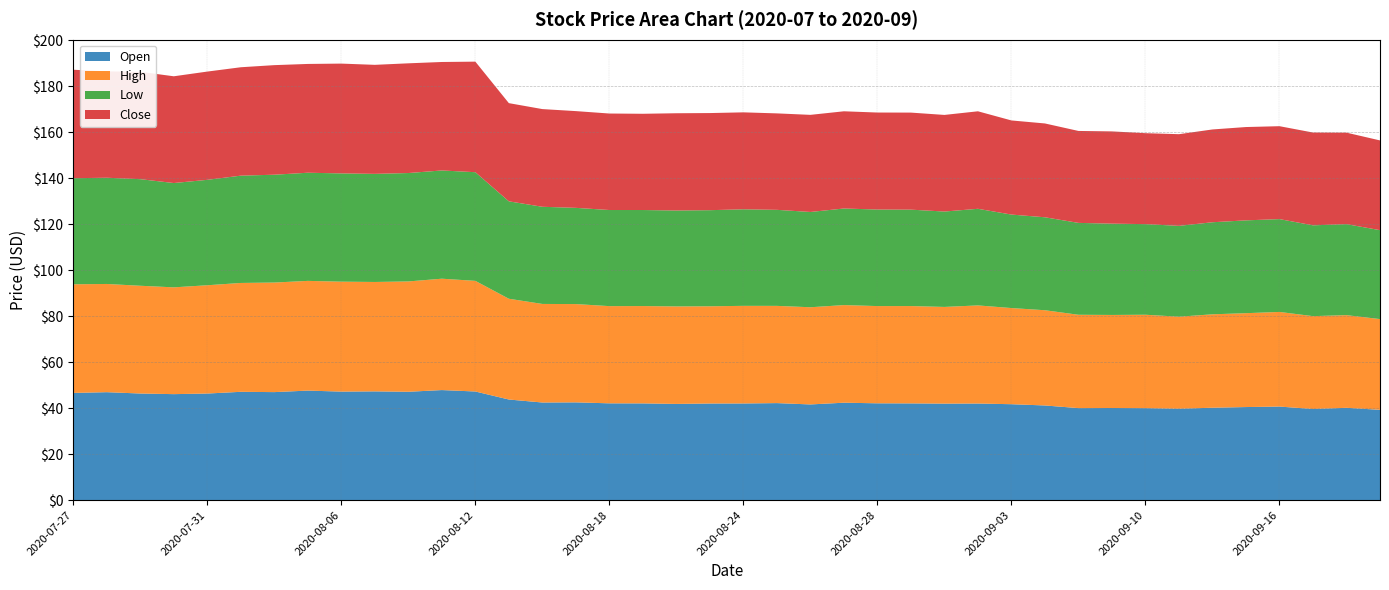

Reading left to right, transcribe all the data shown in this chart.

Open: 2020-07-27=46.7	2020-07-28=47.0	2020-07-29=46.4	2020-07-30=46.1	2020-07-31=46.4	2020-08-03=47.1	2020-08-04=47.0	2020-08-05=47.7	2020-08-06=47.2	2020-08-07=47.3	2020-08-10=47.2	2020-08-11=47.9	2020-08-12=47.3	2020-08-13=43.8	2020-08-14=42.5	2020-08-17=42.5	2020-08-18=42.1	2020-08-19=42.1	2020-08-20=41.9	2020-08-21=42.0	2020-08-24=42.1	2020-08-25=42.2	2020-08-26=41.7	2020-08-27=42.4	2020-08-28=42.1	2020-08-31=42.1	2020-09-01=42.0	2020-09-02=42.0	2020-09-03=41.8	2020-09-04=41.2	2020-09-08=40.0	2020-09-09=40.1	2020-09-10=40.0	2020-09-11=39.8	2020-09-14=40.2	2020-09-15=40.5	2020-09-16=40.7	2020-09-17=39.7	2020-09-18=40.2	2020-09-21=39.3
High: 2020-07-27=47.3	2020-07-28=47.1	2020-07-29=46.9	2020-07-30=46.5	2020-07-31=47.1	2020-08-03=47.4	2020-08-04=47.7	2020-08-05=47.7	2020-08-06=47.8	2020-08-07=47.6	2020-08-10=48.0	2020-08-11=48.5	2020-08-12=48.1	2020-08-13=43.8	2020-08-14=42.9	2020-08-17=42.8	2020-08-18=42.3	2020-08-19=42.3	2020-08-20=42.4	2020-08-21=42.3	2020-08-24=42.5	2020-08-25=42.3	2020-08-26=42.3	2020-08-27=42.5	2020-08-28=42.3	2020-08-31=42.3	2020-09-01=42.1	2020-09-02=42.7	2020-09-03=41.8	2020-09-04=41.4	2020-09-08=40.6	2020-09-09=40.5	2020-09-10=40.6	2020-09-11=40.0	2020-09-14=40.6	2020-09-15=40.8	2020-09-16=41.2	2020-09-17=40.4	2020-09-18=40.3	2020-09-21=39.5
Low: 2020-07-27=46.2	2020-07-28=46.2	2020-07-29=46.4	2020-07-30=45.4	2020-07-31=45.9	2020-08-03=46.7	2020-08-04=46.9	2020-08-05=47.0	2020-08-06=47.1	2020-08-07=47.0	2020-08-10=47.2	2020-08-11=47.1	2020-08-12=47.3	2020-08-13=42.4	2020-08-14=42.3	2020-08-17=41.9	2020-08-18=41.8	2020-08-19=41.8	2020-08-20=41.7	2020-08-21=41.8	2020-08-24=42.0	2020-08-25=41.8	2020-08-26=41.5	2020-08-27=42.0	2020-08-28=42.0	2020-08-31=41.9	2020-09-01=41.5	2020-09-02=42.0	2020-09-03=40.7	2020-09-04=40.4	2020-09-08=40.0	2020-09-09=39.7	2020-09-10=39.4	2020-09-11=39.5	2020-09-14=40.0	2020-09-15=40.4	2020-09-16=40.4	2020-09-17=39.5	2020-09-18=39.6	2020-09-21=38.7
Close: 2020-07-27=47.2	2020-07-28=46.3	2020-07-29=46.7	2020-07-30=46.4	2020-07-31=47.1	2020-08-03=47.2	2020-08-04=47.7	2020-08-05=47.3	2020-08-06=47.8	2020-08-07=47.4	2020-08-10=47.7	2020-08-11=47.2	2020-08-12=48.1	2020-08-13=42.7	2020-08-14=42.5	2020-08-17=42.1	2020-08-18=42.0	2020-08-19=41.9	2020-08-20=42.3	2020-08-21=42.2	2020-08-24=42.2	2020-08-25=42.0	2020-08-26=42.2	2020-08-27=42.3	2020-08-28=42.2	2020-08-31=42.2	2020-09-01=42.0	2020-09-02=42.4	2020-09-03=41.0	2020-09-04=40.8	2020-09-08=40.0	2020-09-09=40.1	2020-09-10=39.6	2020-09-11=39.9	2020-09-14=40.4	2020-09-15=40.6	2020-09-16=40.4	2020-09-17=40.4	2020-09-18=39.8	2020-09-21=39.0